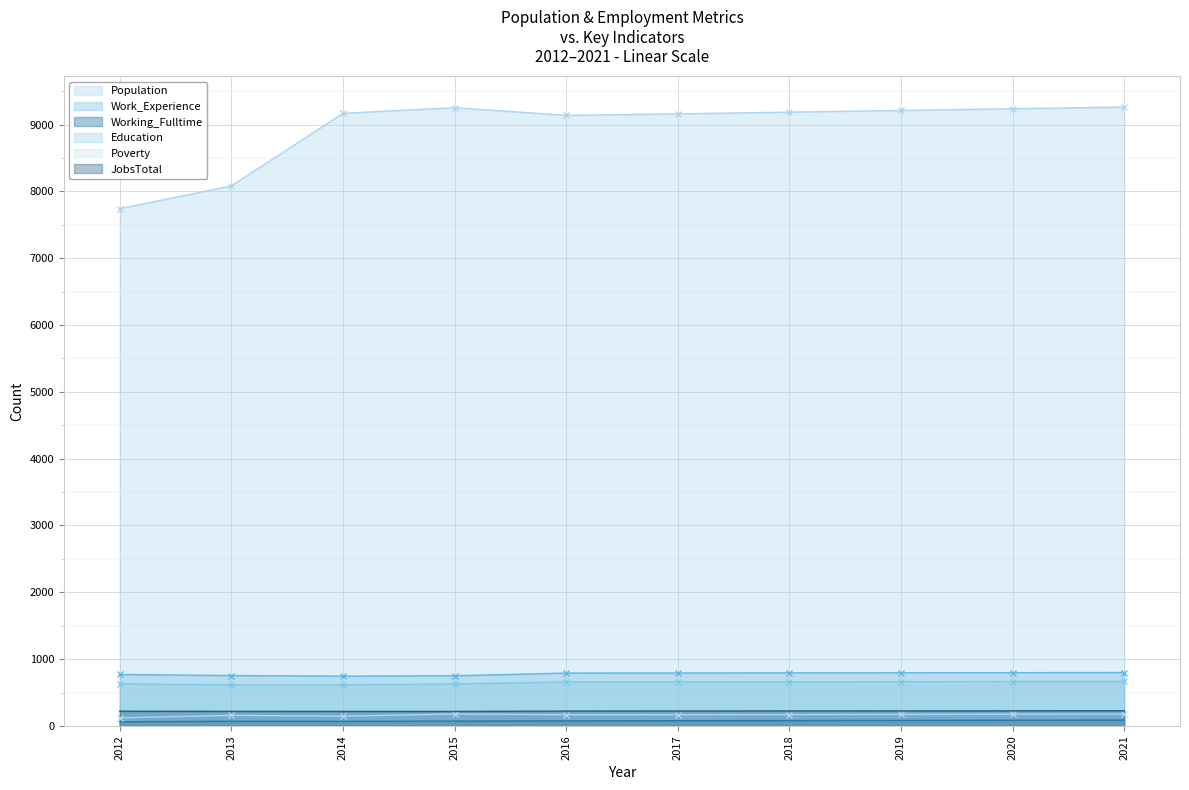

The value of Population at 2017 is 11945. True or false?

False